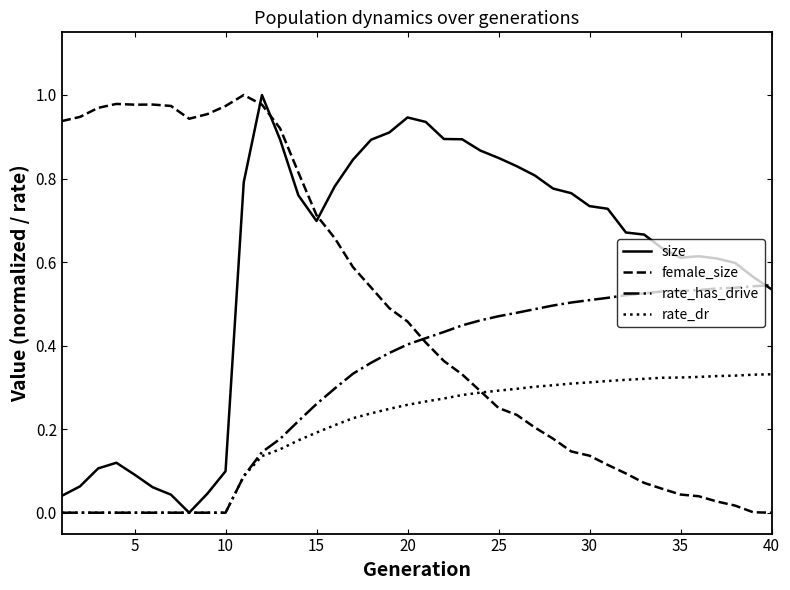

Which series has the largest total across all categories?

size